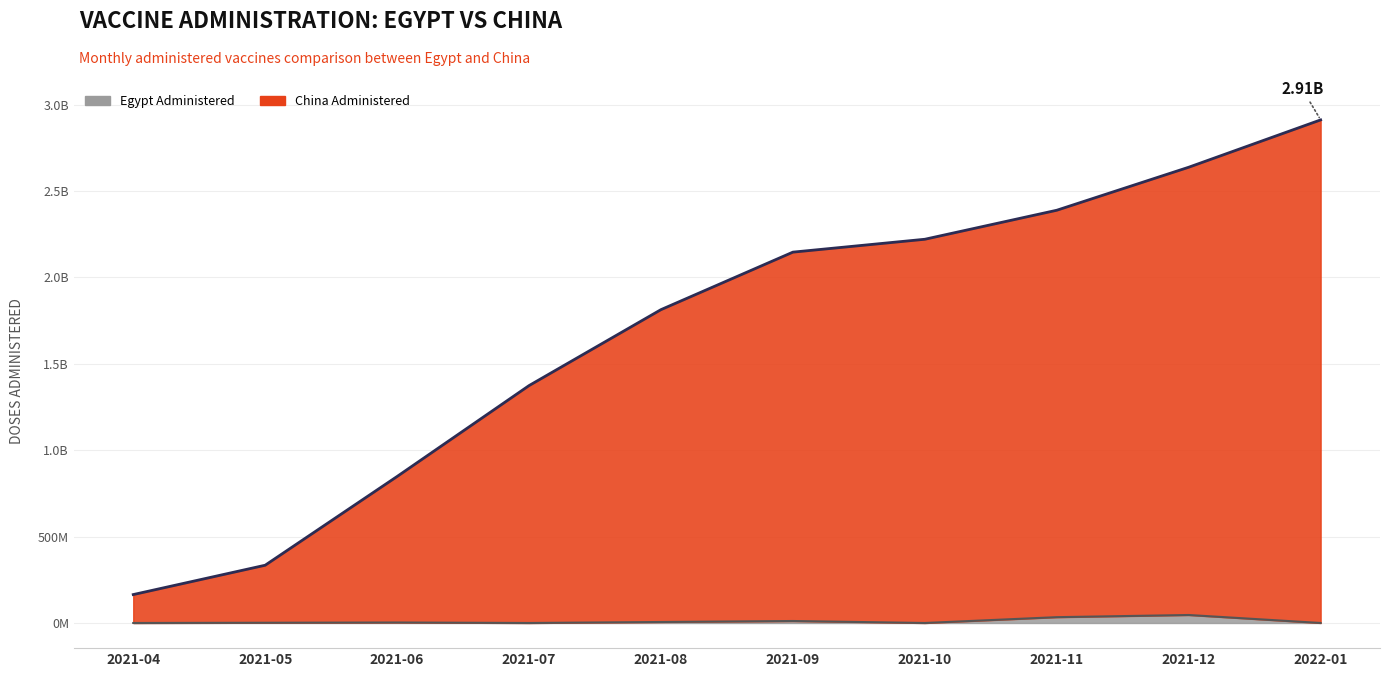

Which series has the largest range (max minus min)?

China Administered